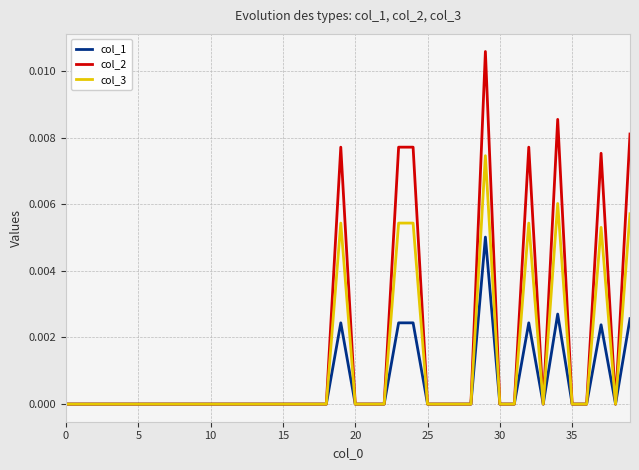

Rank the series by their average value, from highest to lowest.

col_2, col_3, col_1